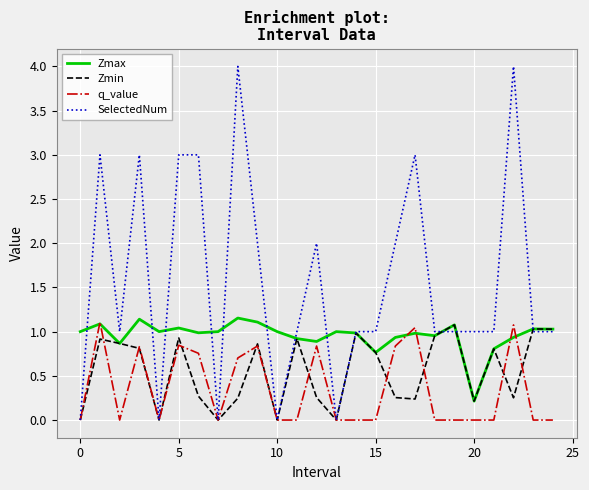

Which series has the largest total across all categories?

SelectedNum